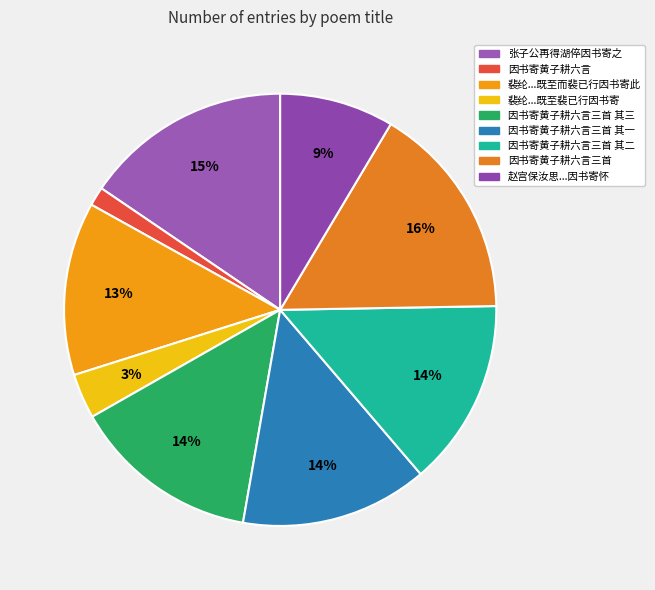

How many slices are in this pie chart?

9